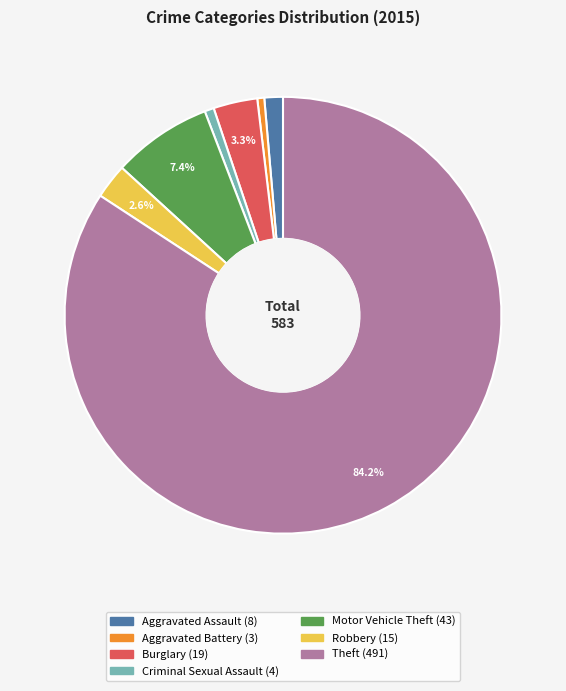

Approximately how many times larger is the value at Theft compared to Motor Vehicle Theft?

11.4